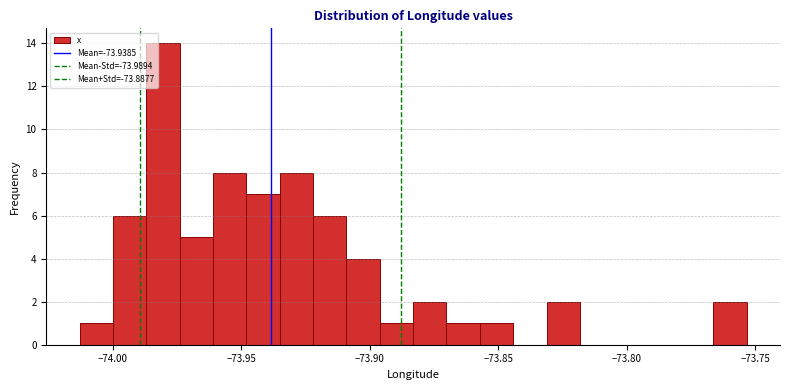

Read against the x-axis, roughly where is the centre of the tallest bar?

-73.980